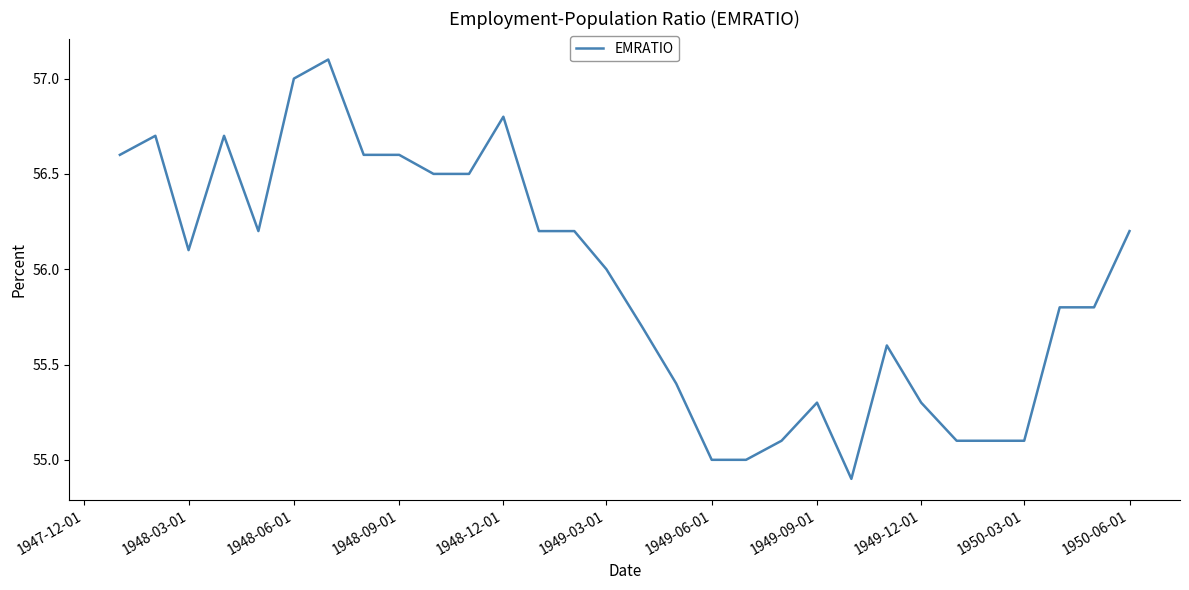

What is the difference between the maximum and minimum values?

2.2